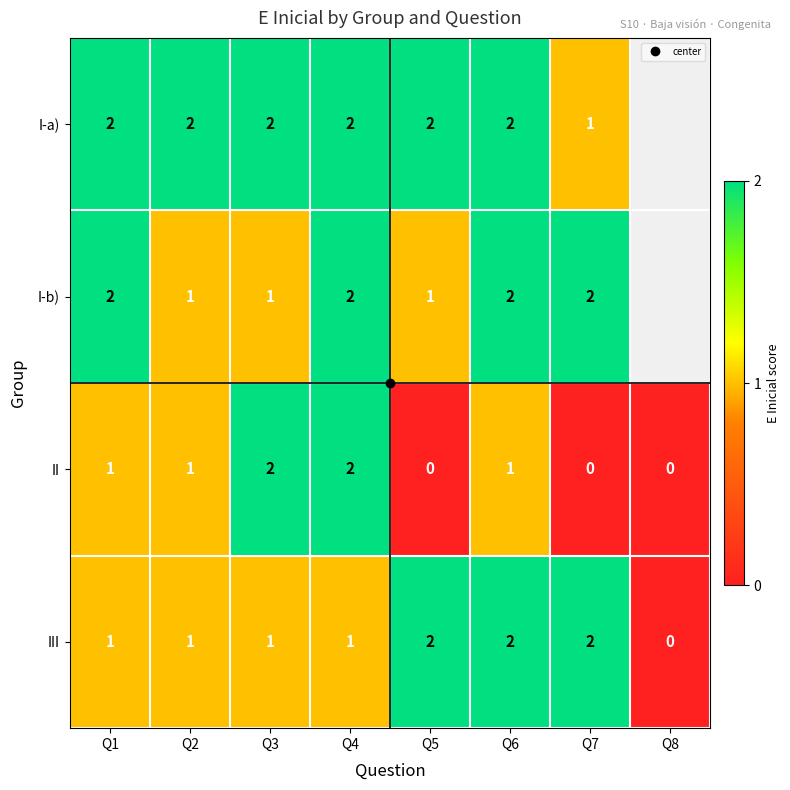

Which label corresponds to the smallest value in the chart?

Q5